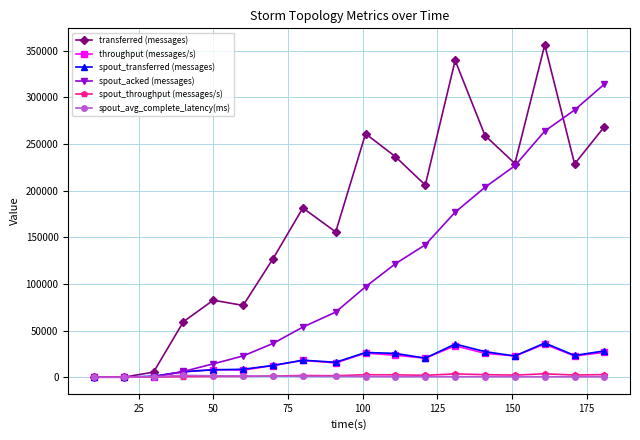

At how many categories does at least one series exceed 170941?

10